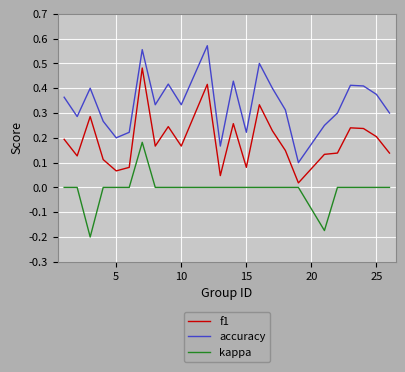

Count the kappa values in the range 0 to 1.

22